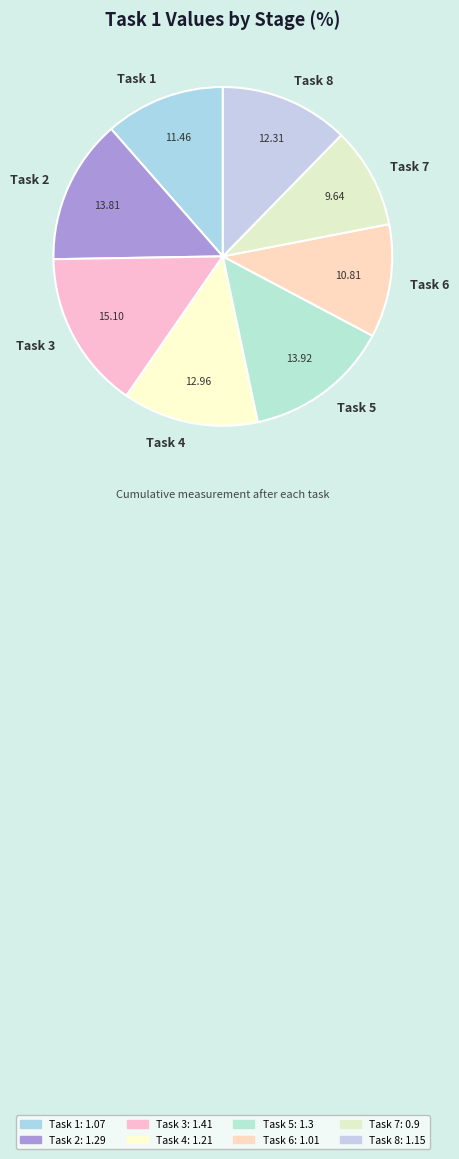

Does any single category account for the majority?

No